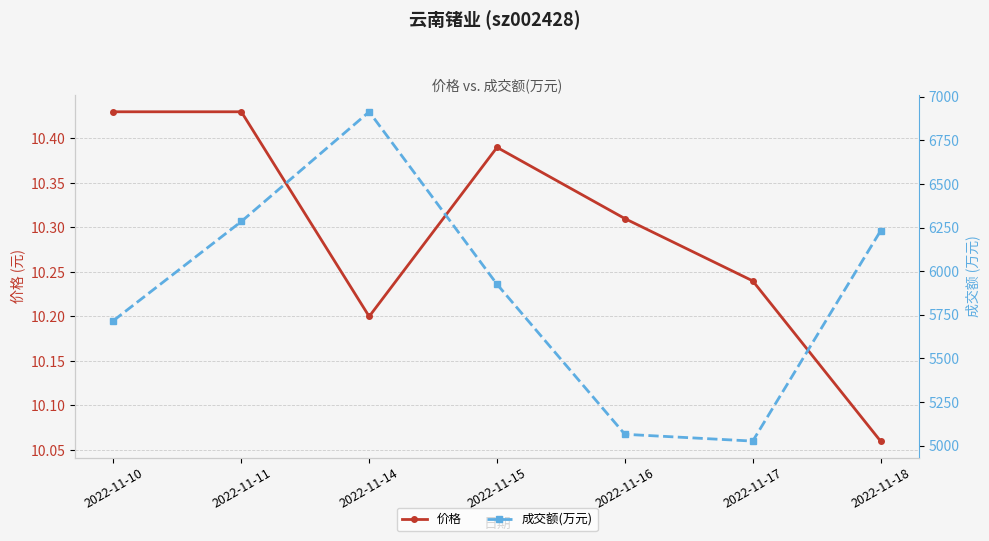

The 成交额(万元) series shows 3310.6 at 2022-11-16. True or false?

False